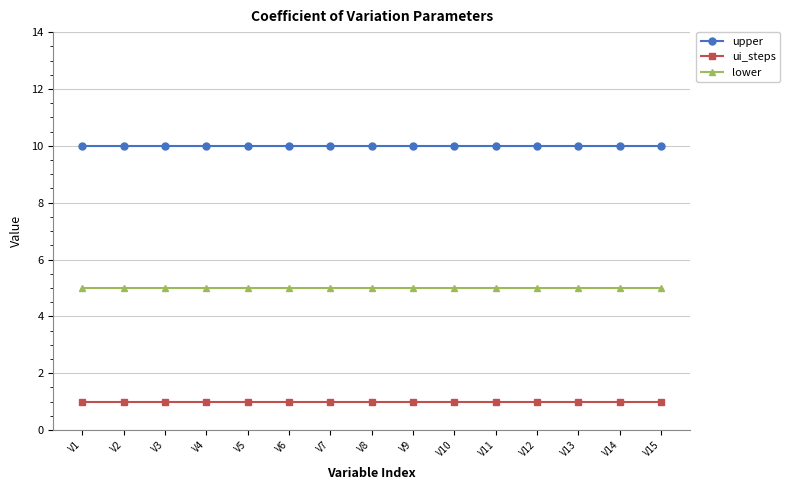

What is the lowest value of the lower series?

5